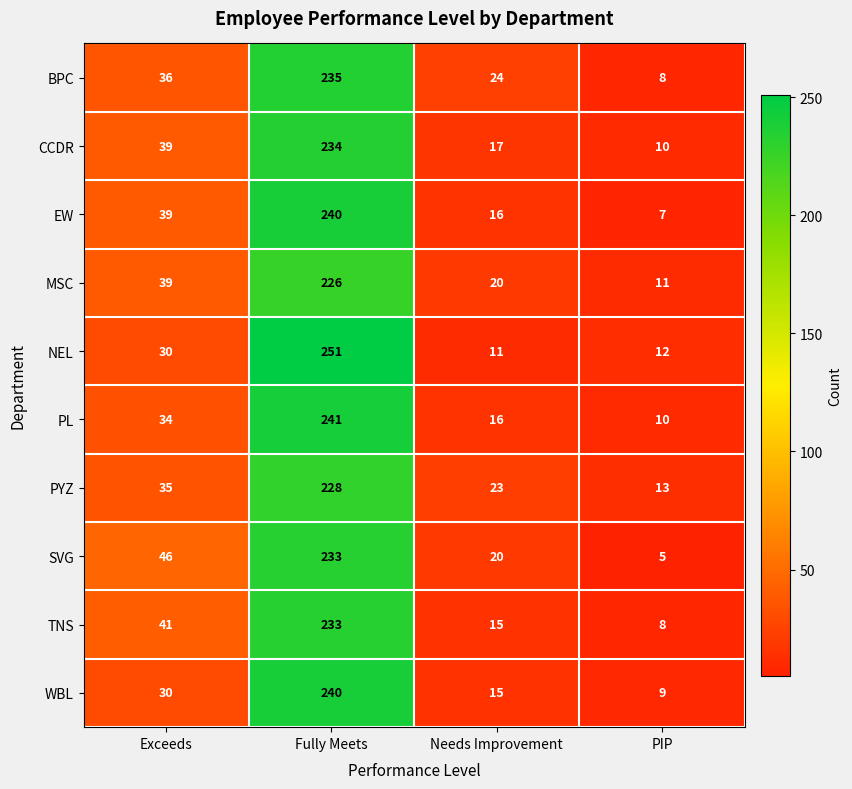

Is it true that PL equals 241 at Fully Meets?

True